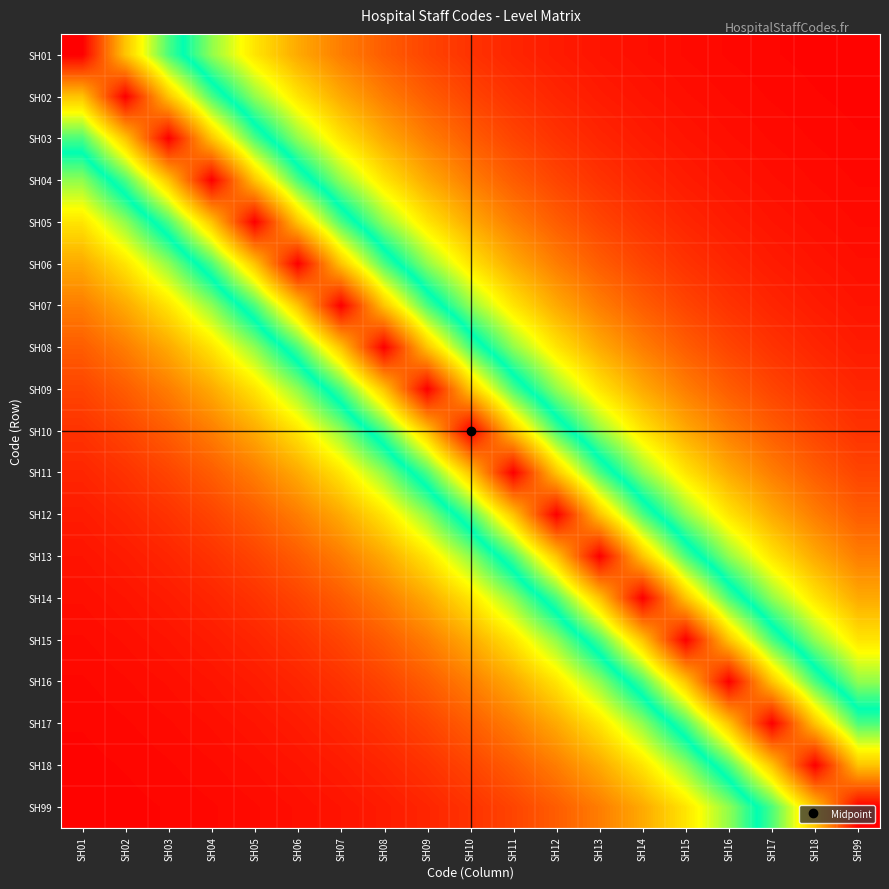

What is the difference between the highest and lowest values at SH03?

1.0